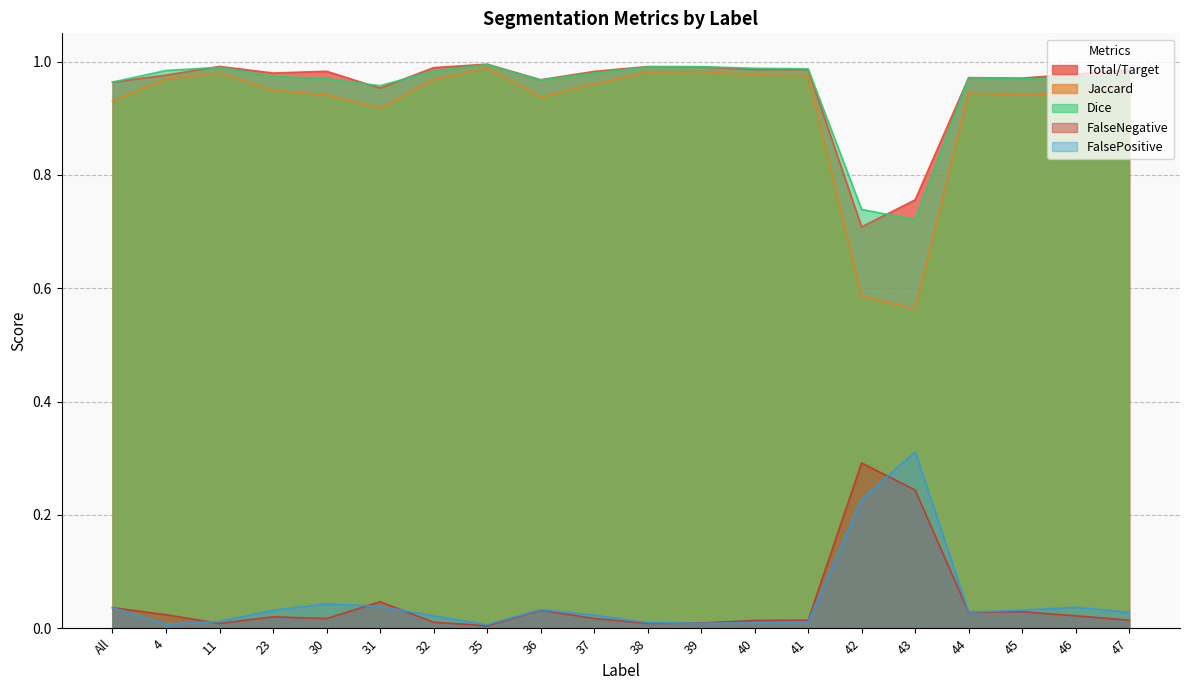

How many lines are shown in the chart?

5